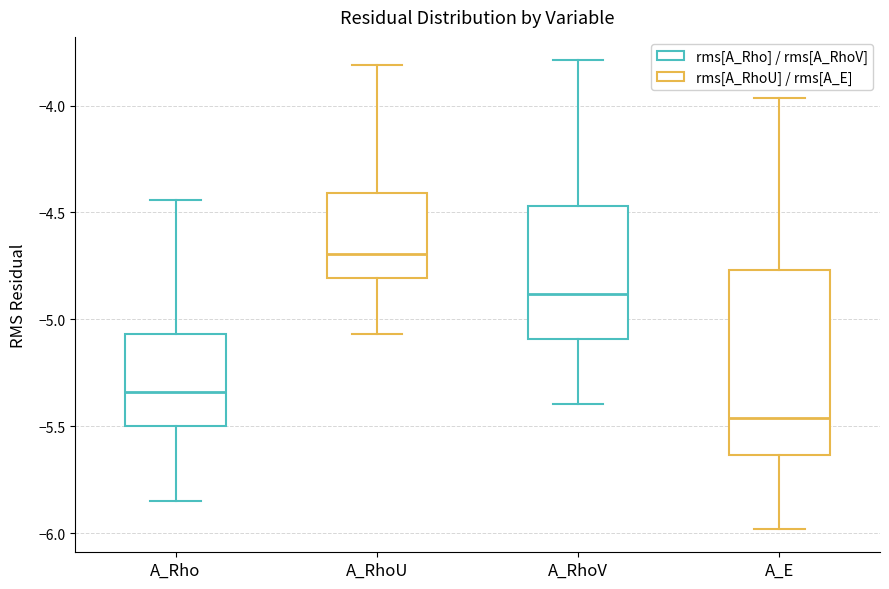

Reading left to right, transcribe this box plot: for each box, give where its median line is, the range the box spans, and where its two whiskers end, as read against the y-axis. The values are not printed on the chart, so give them approximately, as read against the axis.

A_Rho: median -5.35, box -5.50 to -5.05, whiskers -5.85 to -4.45
A_RhoU: median -4.70, box -4.80 to -4.40, whiskers -5.05 to -3.80
A_RhoV: median -4.90, box -5.10 to -4.45, whiskers -5.40 to -3.80
A_E: median -5.45, box -5.65 to -4.75, whiskers -6.00 to -3.95